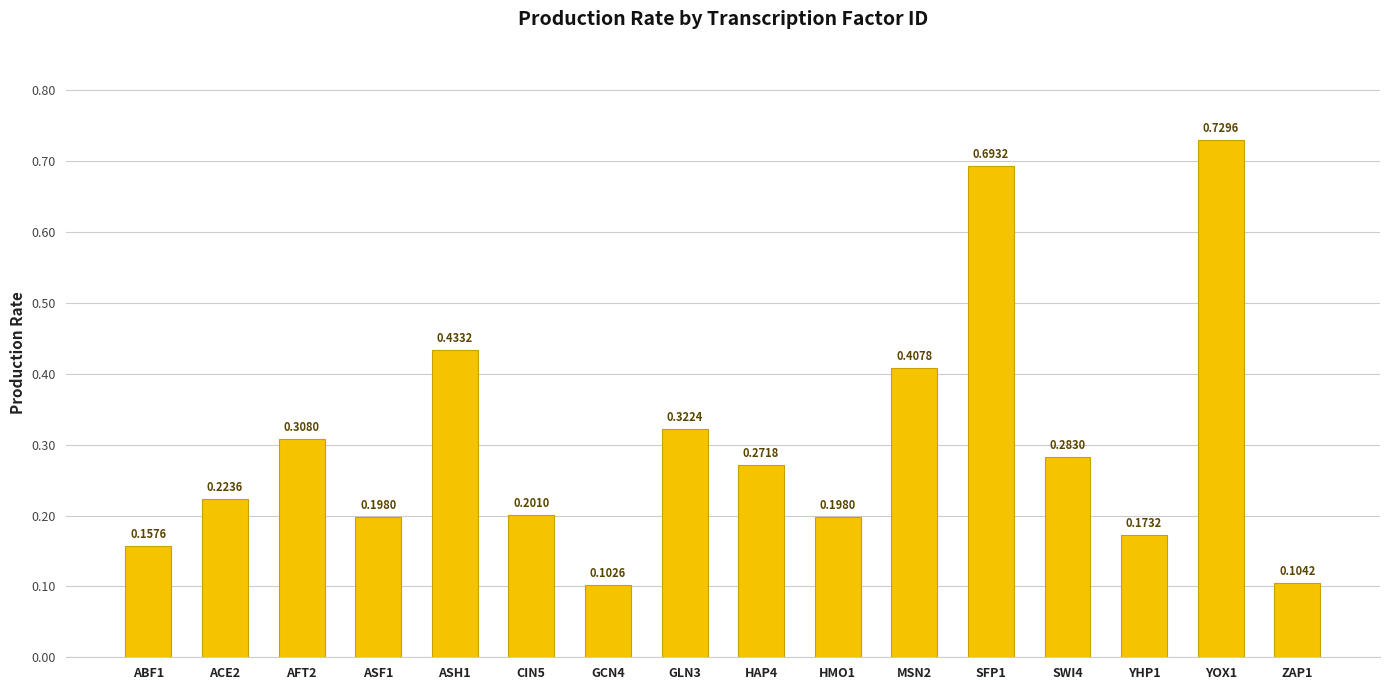

At which category does the chart reach its minimum across all series?

GCN4